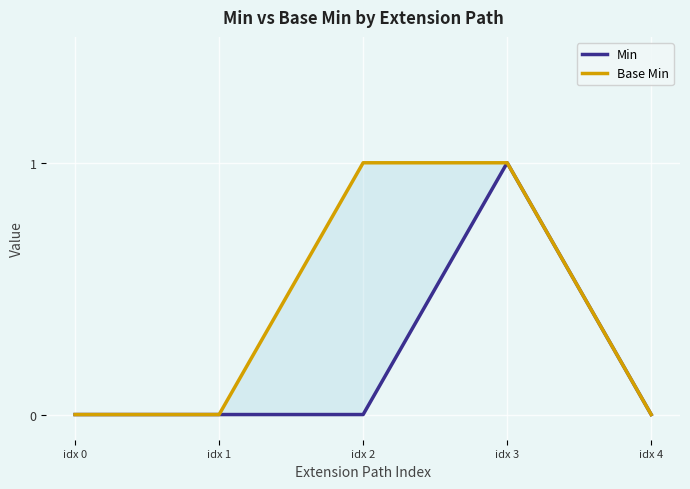

How many values in Min are above zero?

1